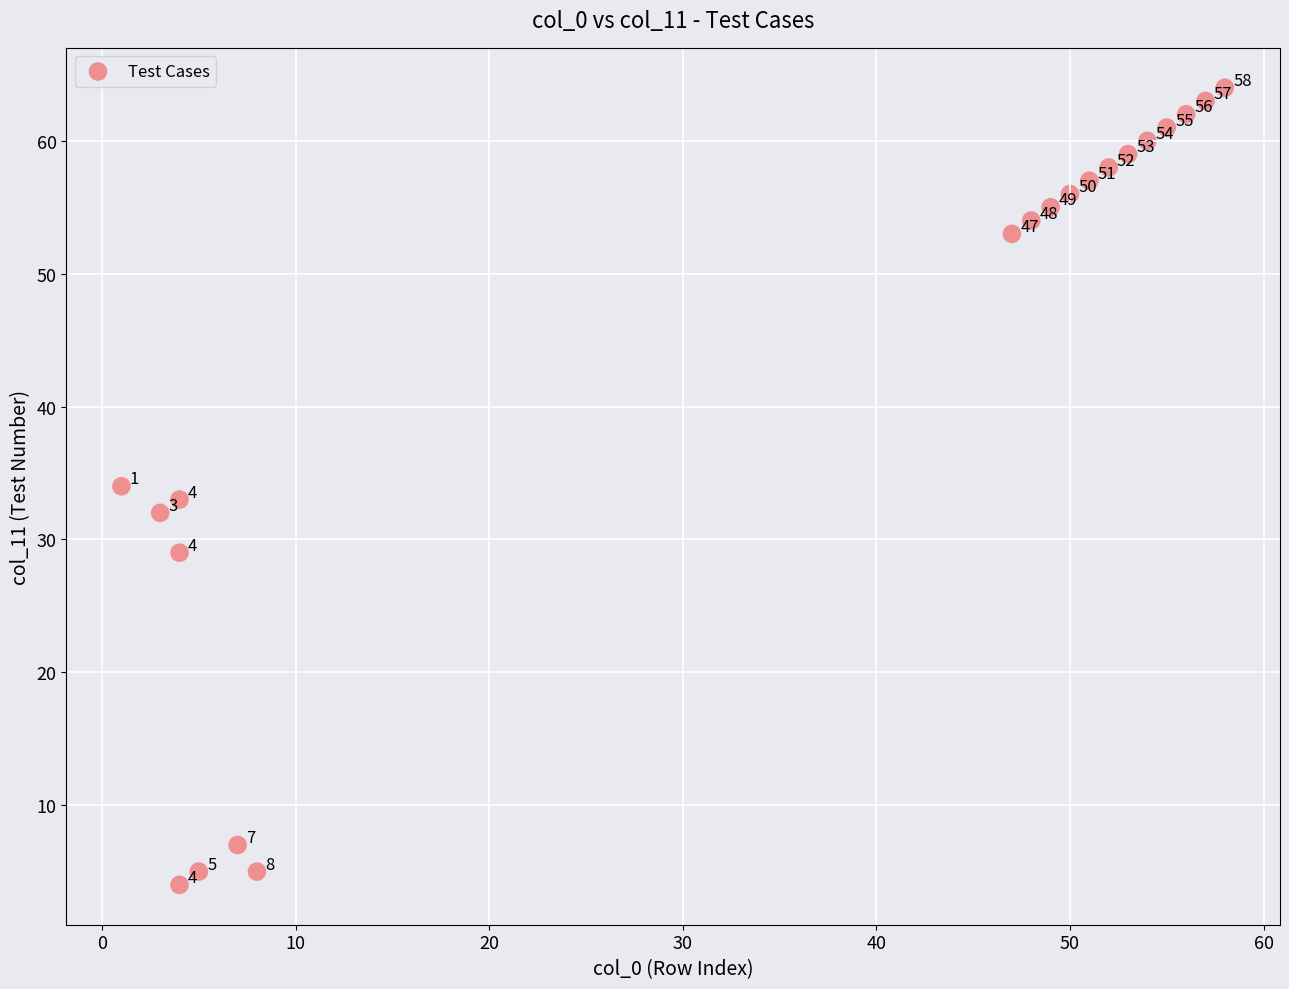

What is the range of X values (max minus min)?

57